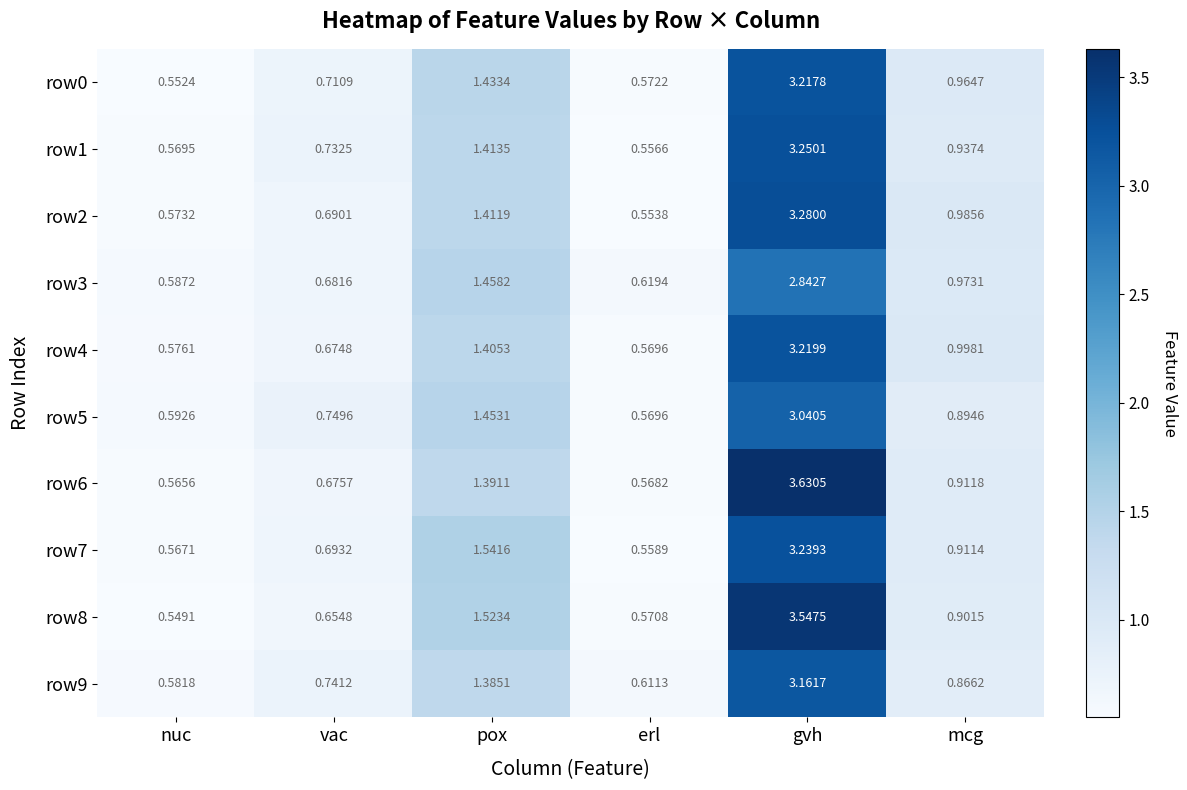

Which label corresponds to the largest value in the chart?

gvh